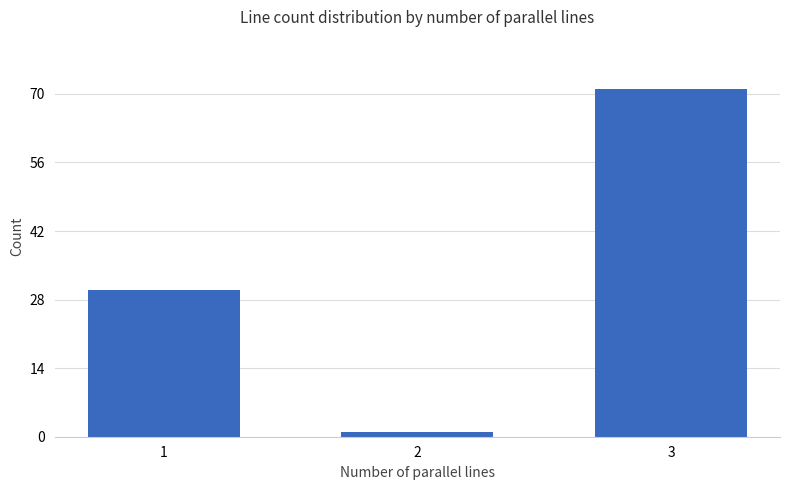

Which category has the highest value across all series?

3